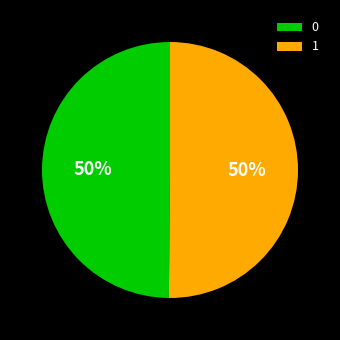

To the nearest percent, what is the combined percentage of 1 and 0?

100%